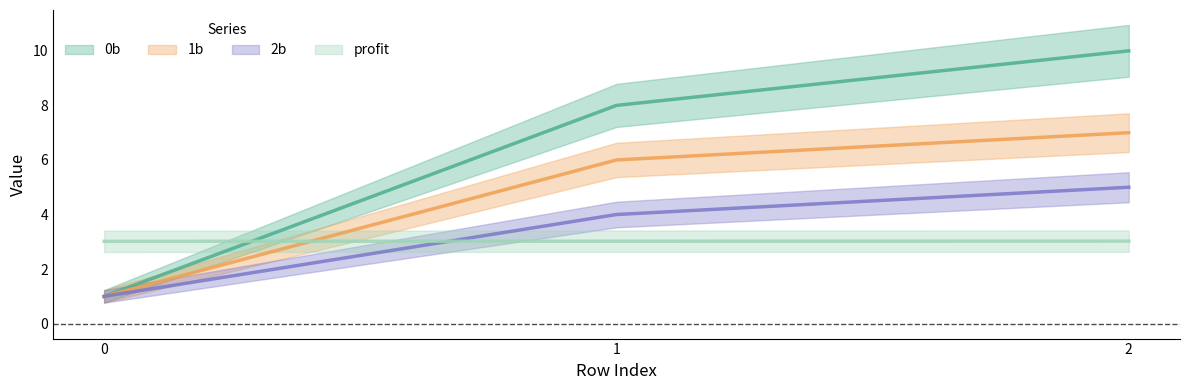

What value does the 1b series have at 0?

1.0